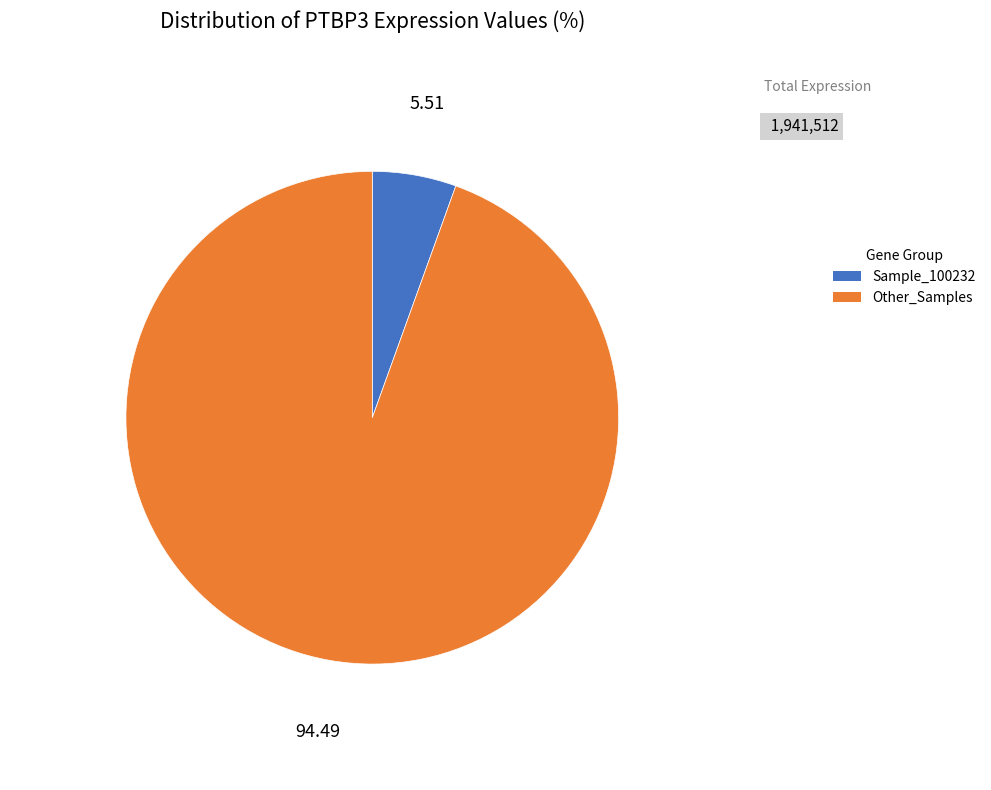

Is there a majority slice in this chart?

Yes